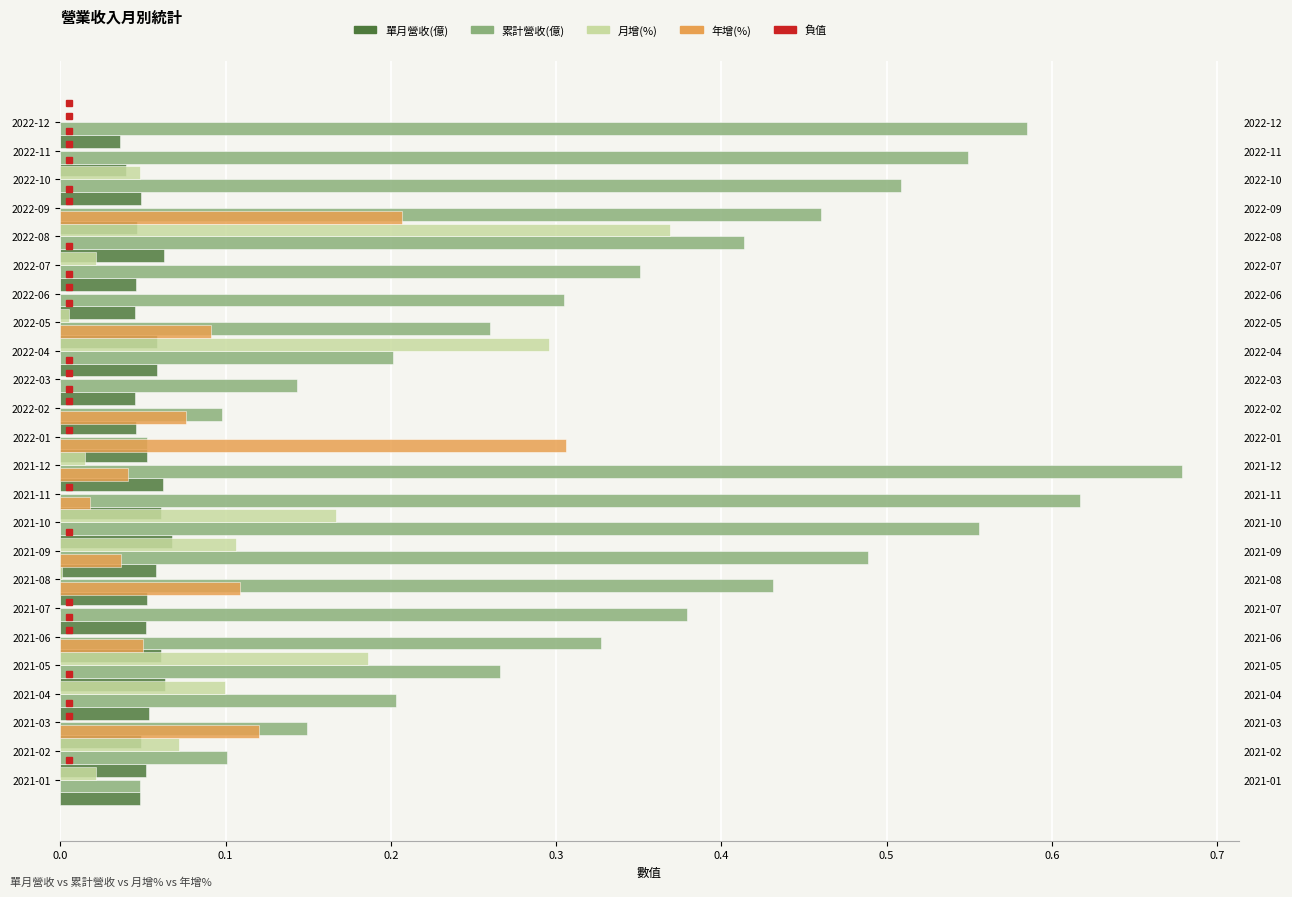

Is it true that 累計營收(億) equals 0.5 at 2021-09?

True